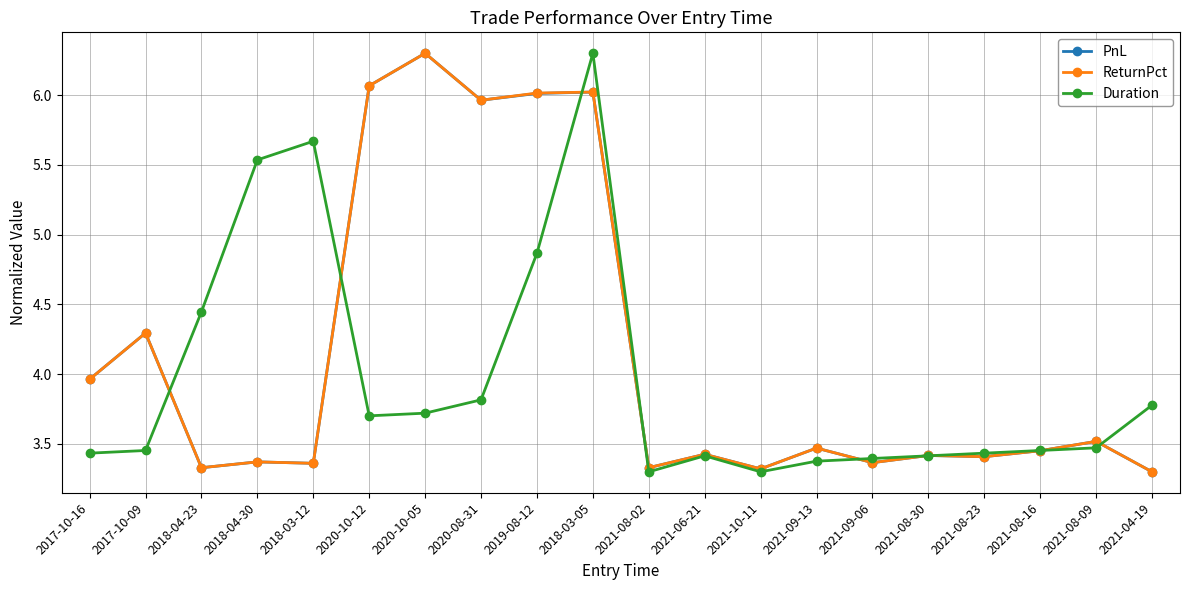

What is the total value across all series at 2021-08-30?

10.2